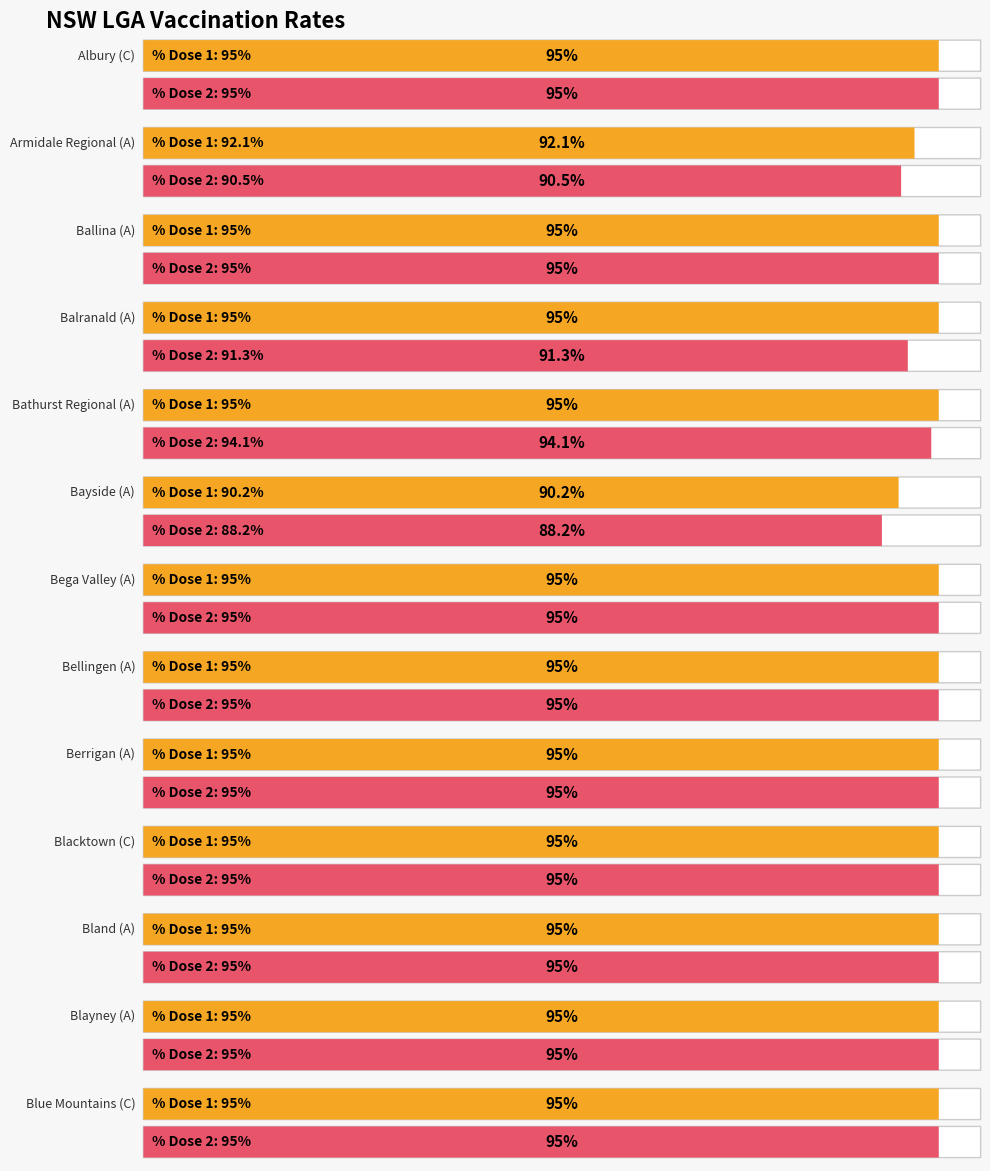

What is the label of the 11th bar from the left?

Bland (A)